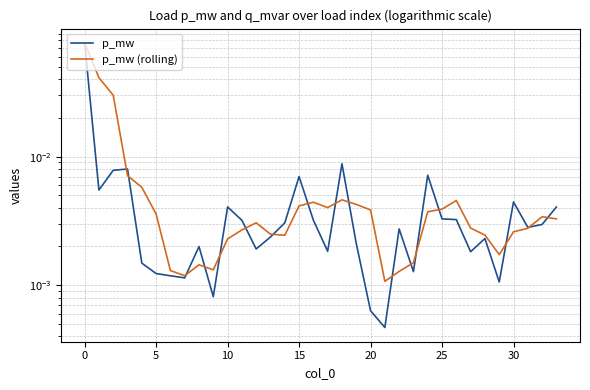

In p_mw, how many points are higher than both neighbors (excluding endpoints)?

9